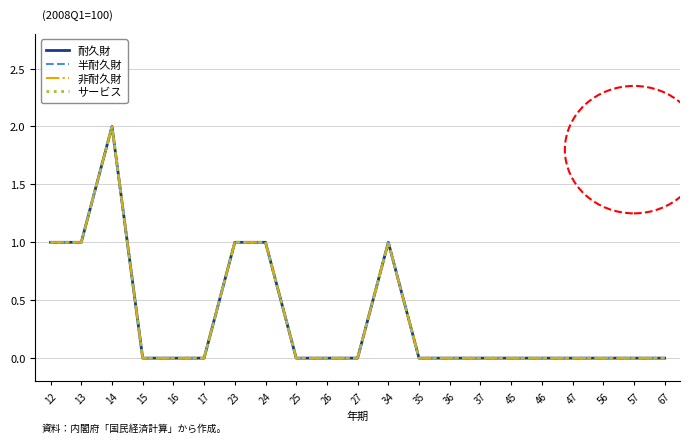

Does the chart have visible grid lines?

Yes